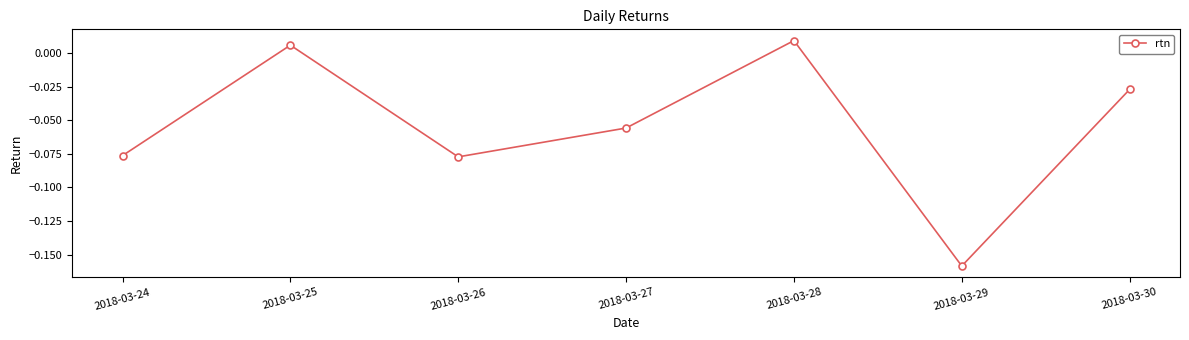

The value at 2018-03-24 is -0.0. True or false?

False